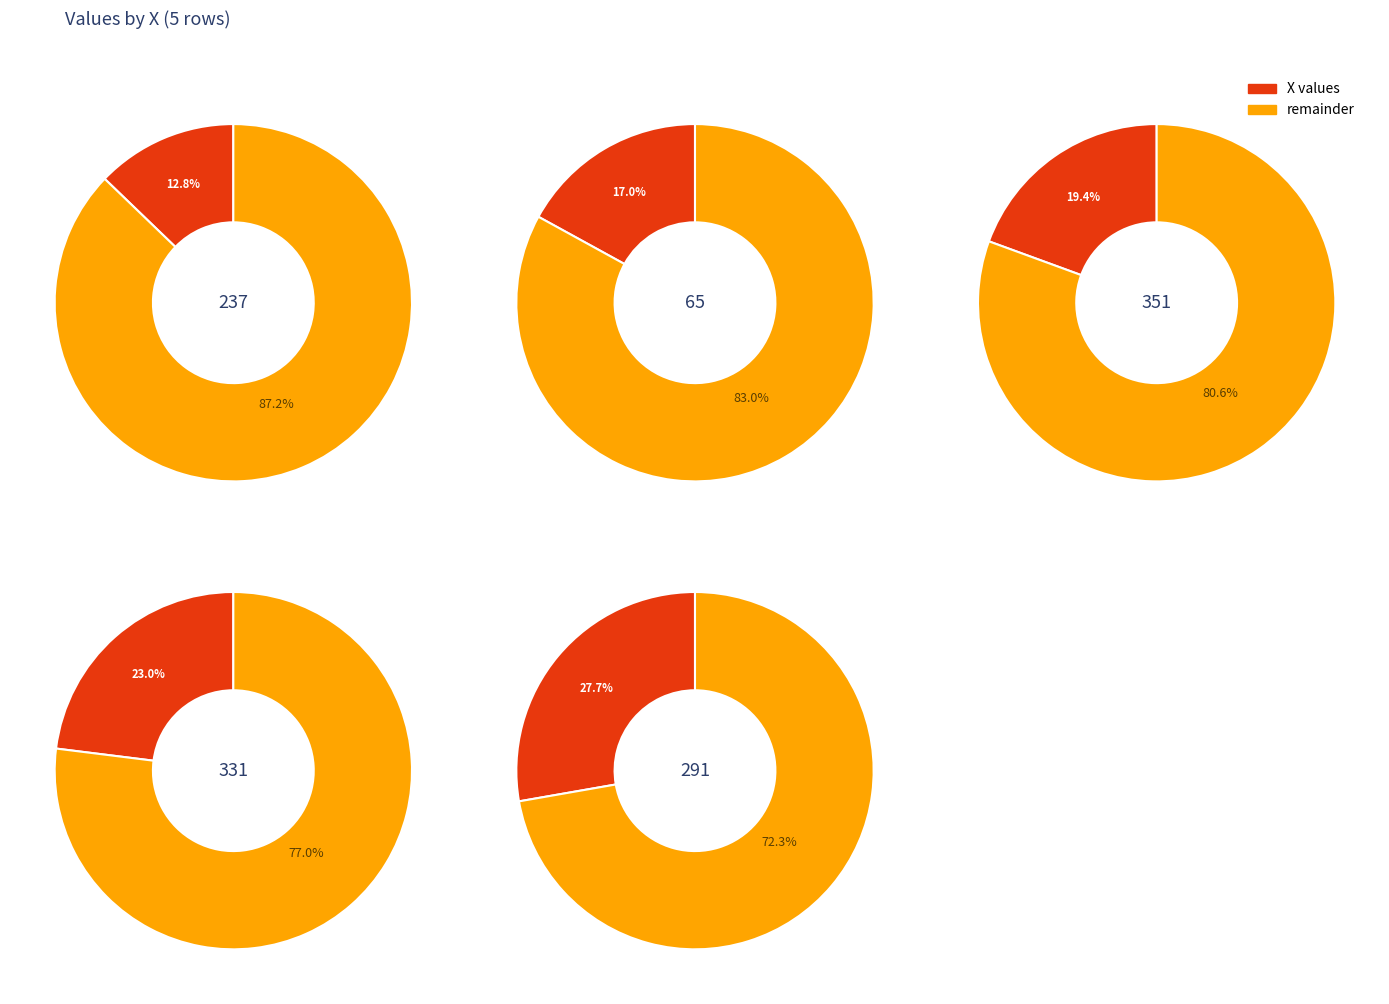

What percentage is the 237 slice, to the nearest percent?

13%